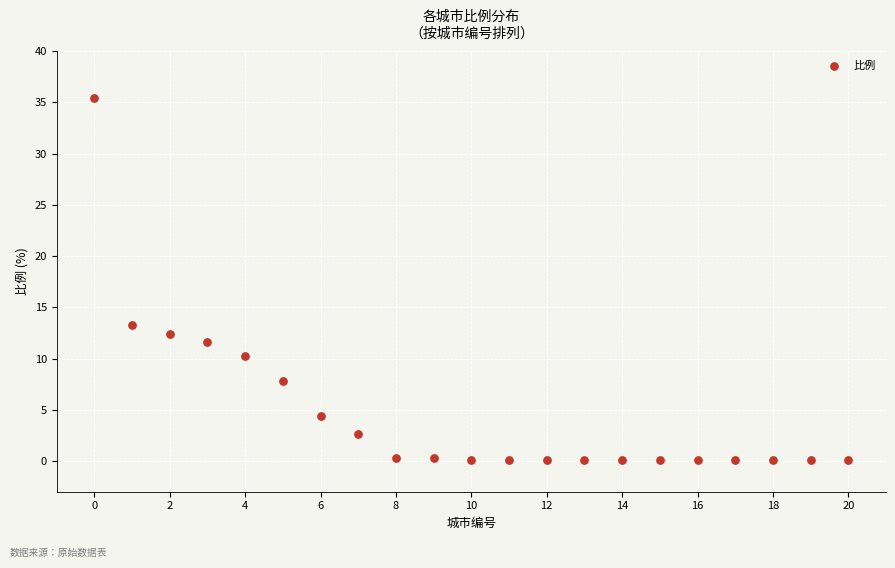

What is the range of Y values (max minus min)?

35.3